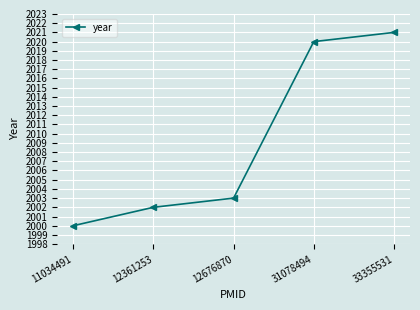

At which label is the value closest to 2010?

12676870